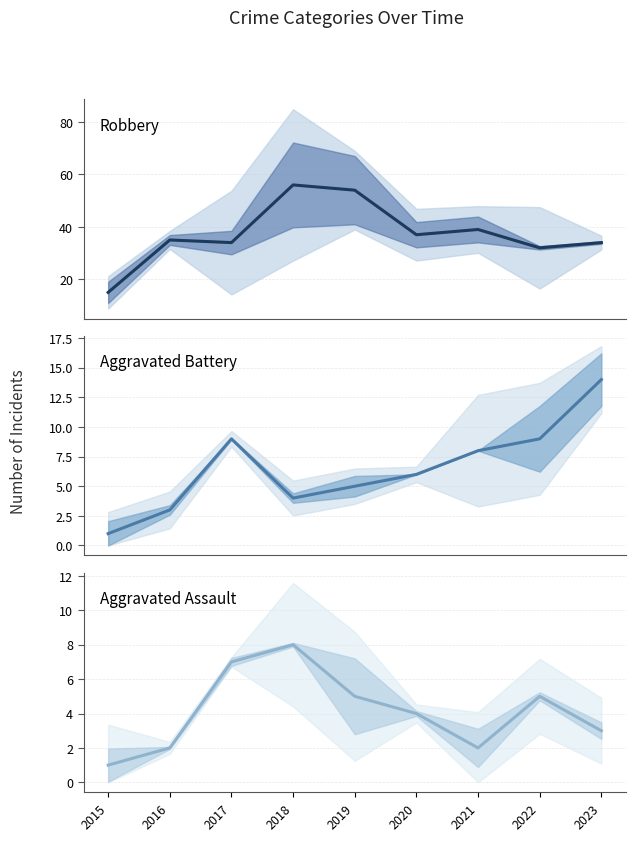

Reading right to left, extract all data points from this chart.

Robbery: 2023=34	2022=32	2021=39	2020=37	2019=54	2018=56	2017=34	2016=35	2015=15
Aggravated Battery: 2023=14	2022=9	2021=8	2020=6	2019=5	2018=4	2017=9	2016=3	2015=1
Aggravated Assault: 2023=3	2022=5	2021=2	2020=4	2019=5	2018=8	2017=7	2016=2	2015=1